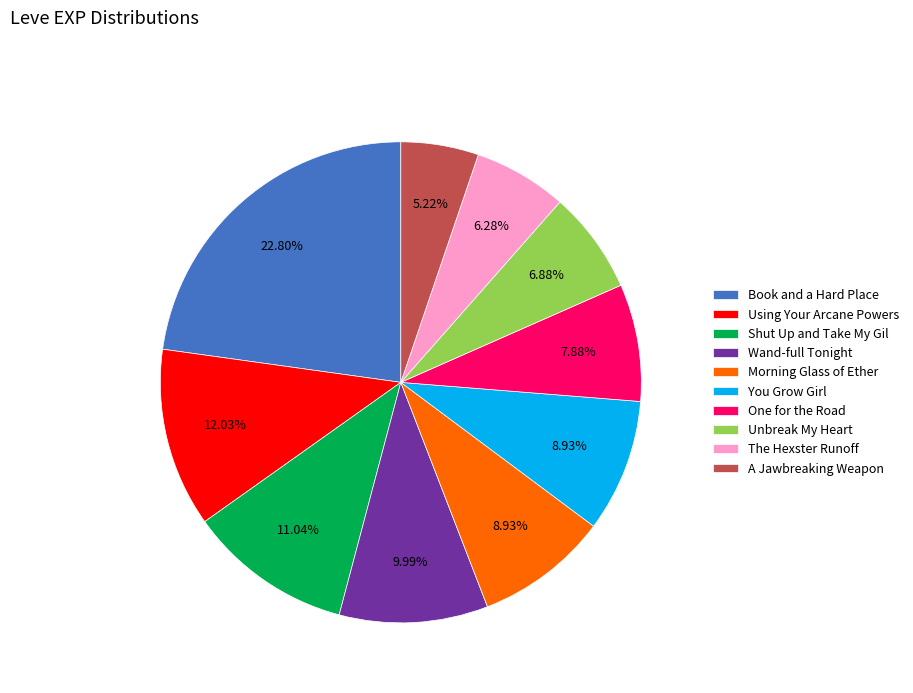

What is the total percentage of Morning Glass of Ether and A Jawbreaking Weapon?

14.2%